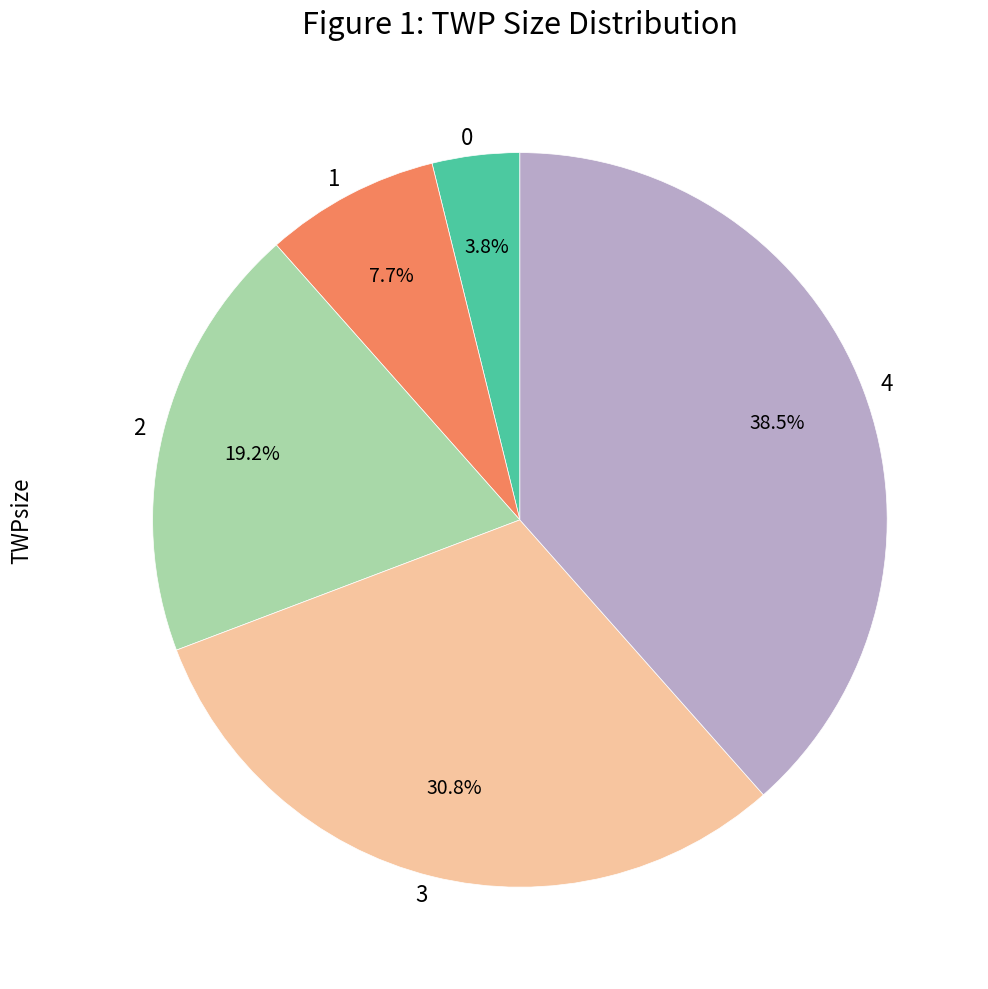

To the nearest percent, what is the difference between the largest and smallest slice percentages?

35%